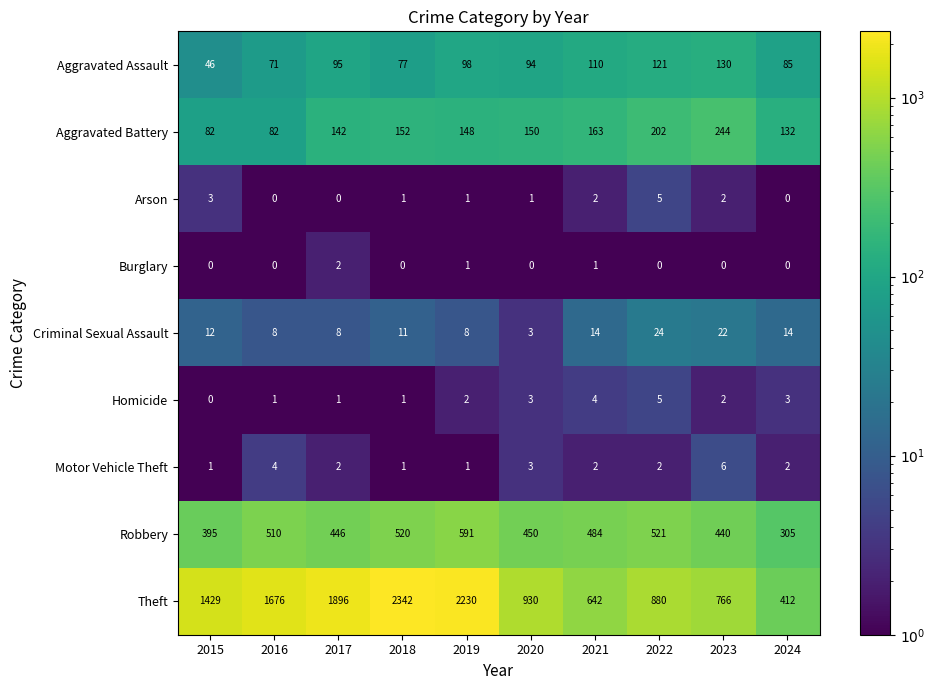

Which series has the largest range (max minus min)?

Theft